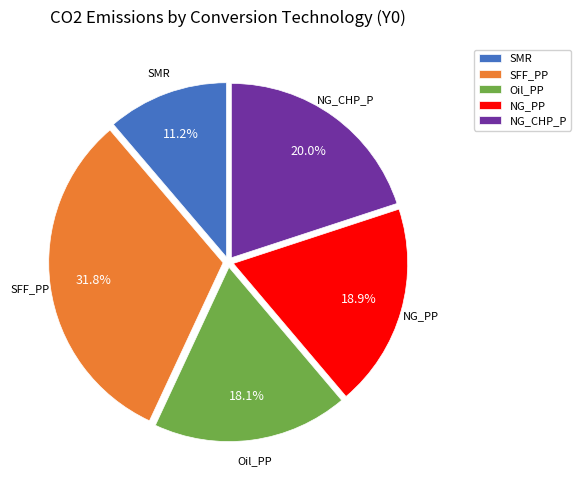

Approximately how many times larger is the value at SFF_PP compared to SMR?

2.8